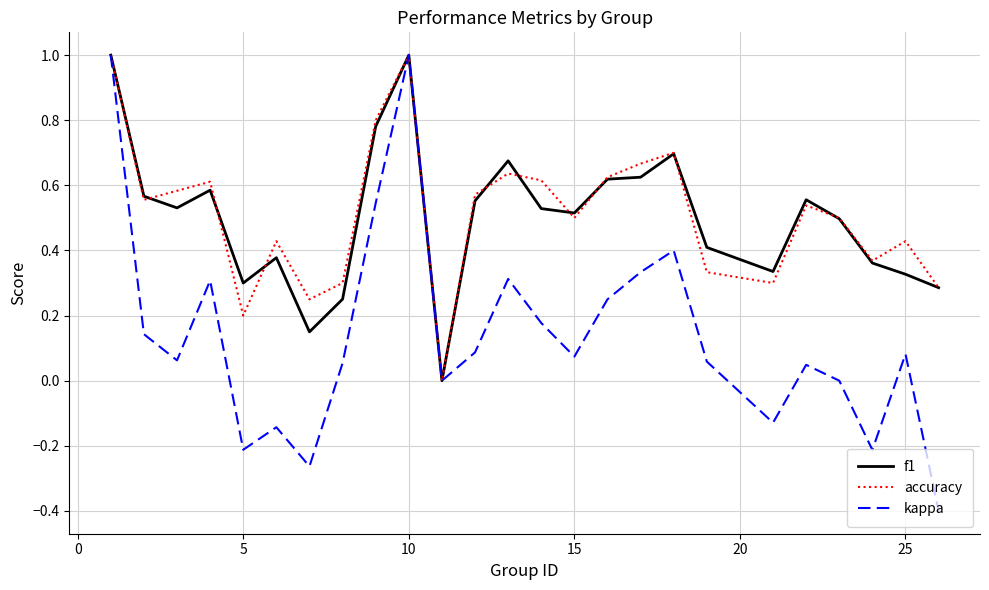

Which series has the largest range (max minus min)?

kappa